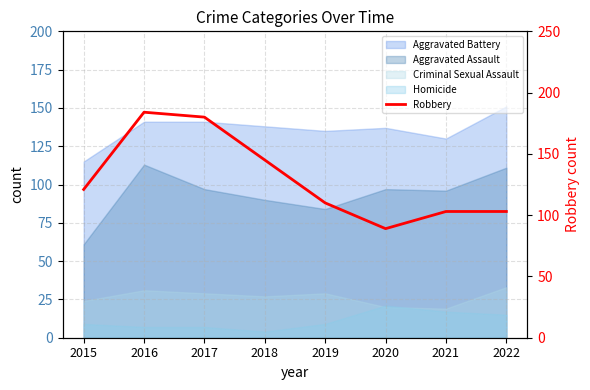

At which category does the data reach its first local peak?

2016